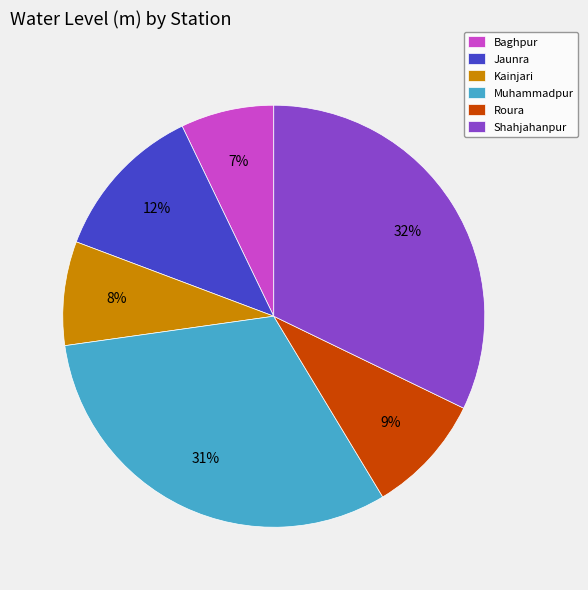

How many segments does this pie chart have?

6